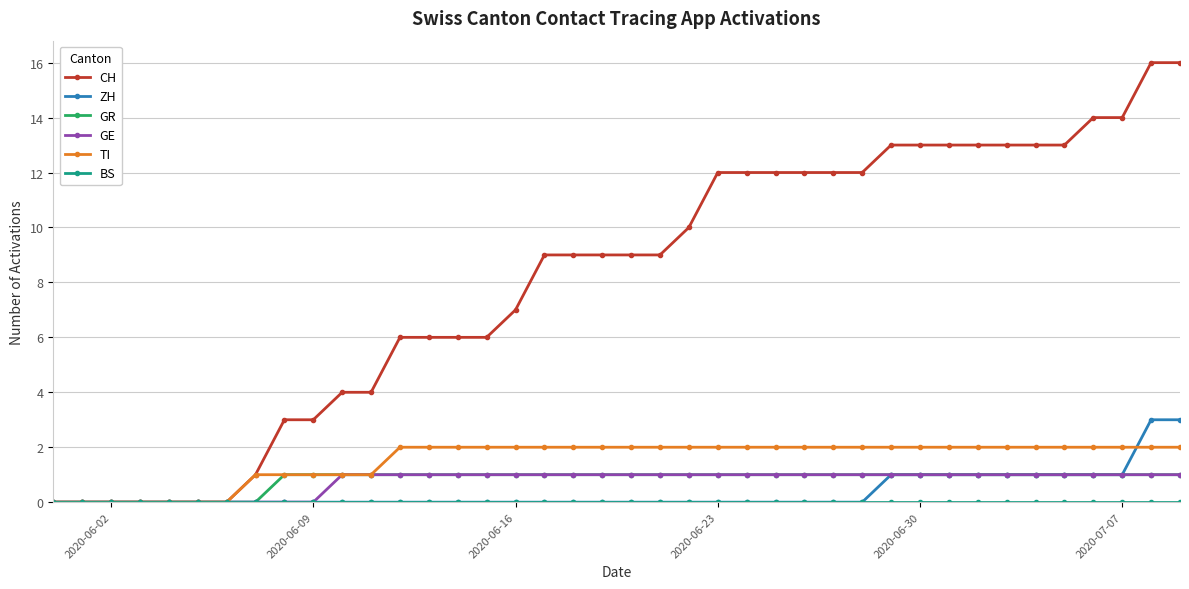

What is the highest value of the CH series?

16